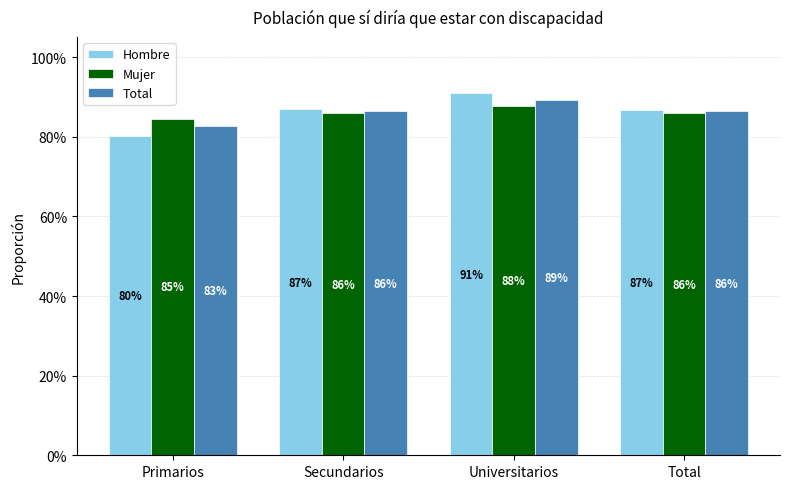

What value does the Hombre series have at Secundarios?

0.9